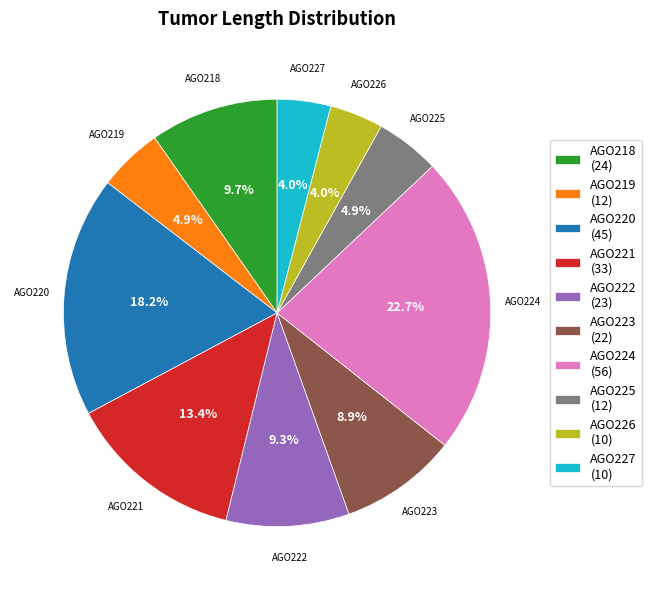

Between AGO226 (10) and AGO224 (56), which is larger?

AGO224 (56)